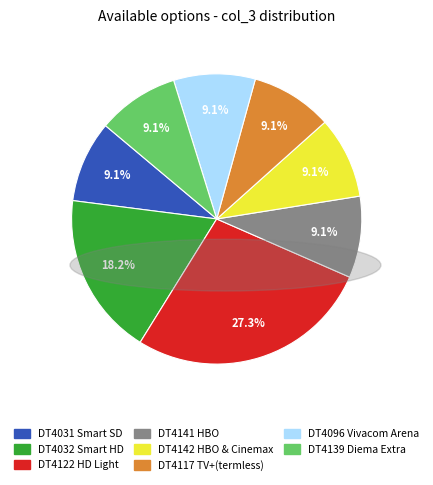

To the nearest percent, what is the difference between the largest and smallest slice percentages?

18%